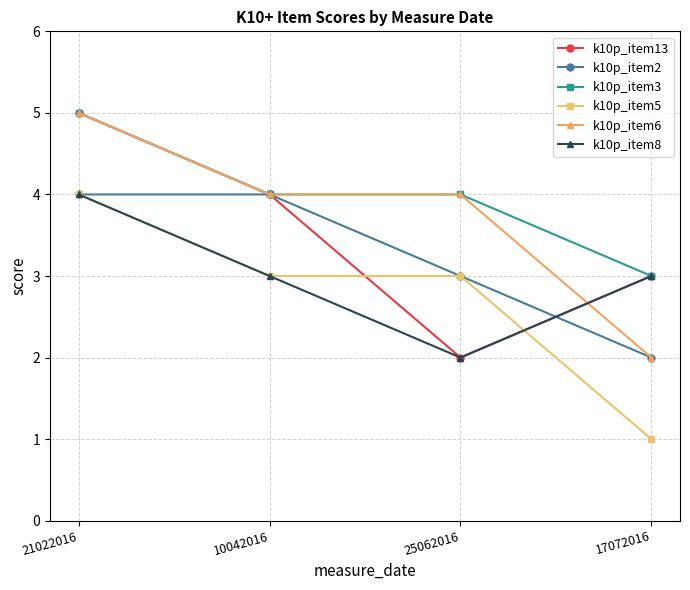

Between 21022016 and 25062016, which series saw the biggest shift?

k10p_item13